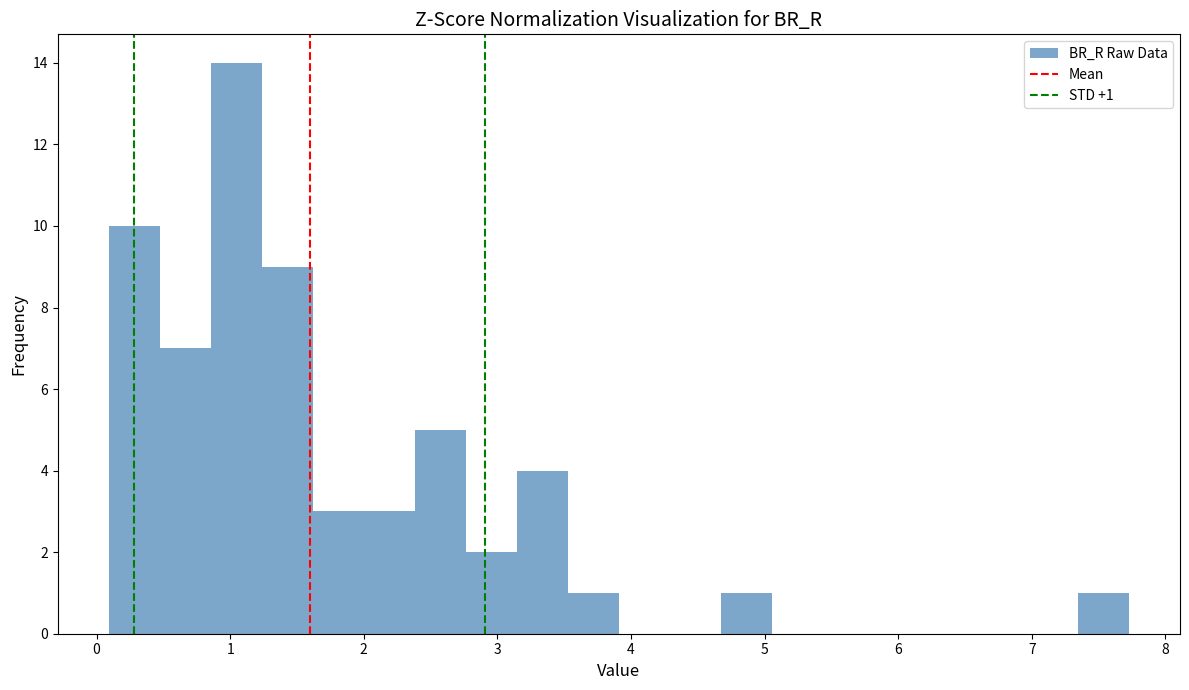

Around what value on the x-axis is the tallest bar? Give the approximate position of its centre, as read against the axis.

1.0